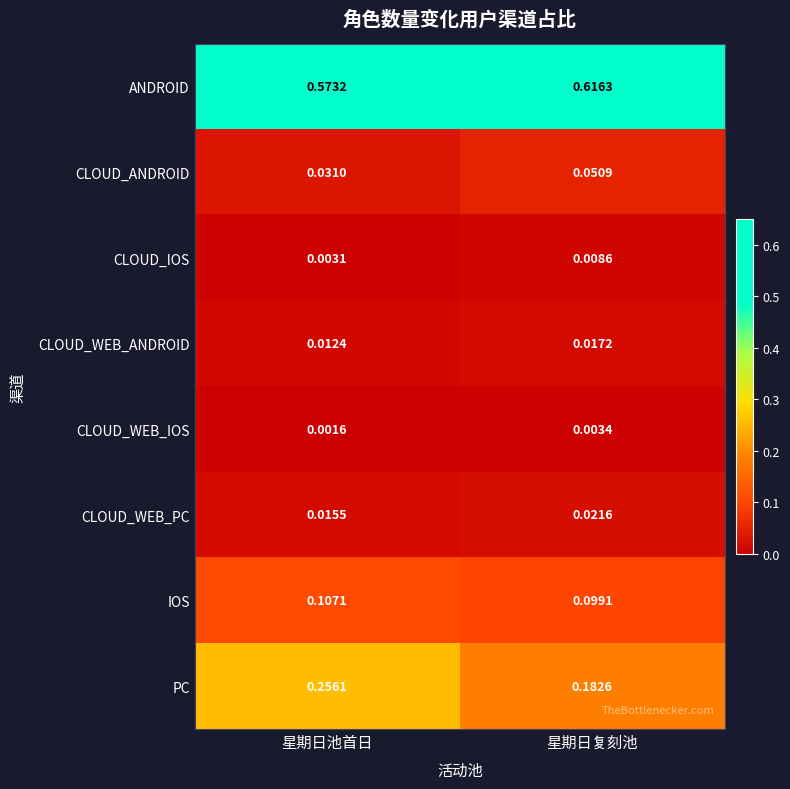

At 星期日复刻池, list the series in order from smallest to largest.

CLOUD_WEB_IOS, CLOUD_IOS, CLOUD_WEB_ANDROID, CLOUD_WEB_PC, CLOUD_ANDROID, IOS, PC, ANDROID